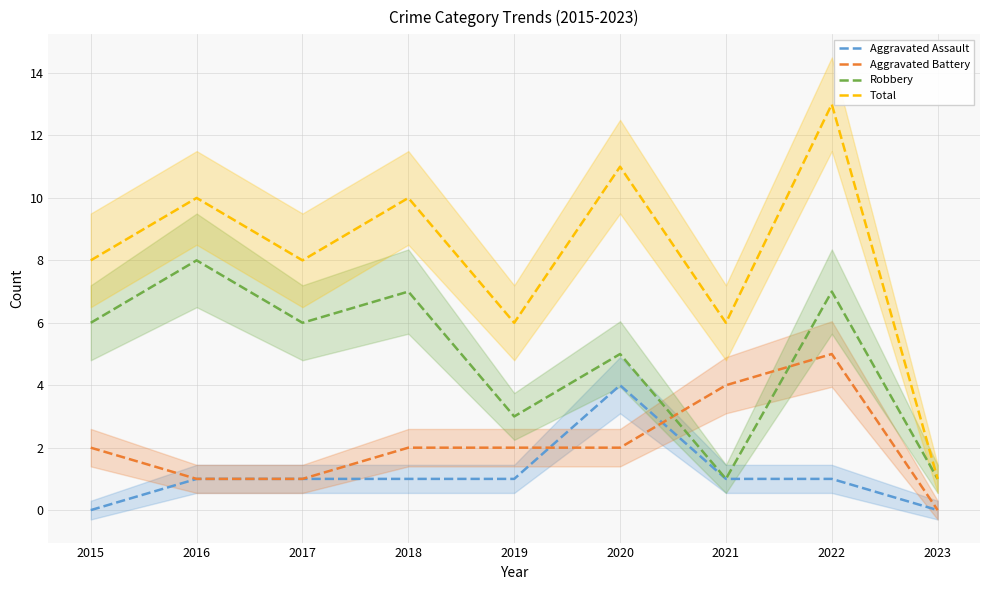

What is the difference between the maximum and minimum values in the Aggravated Battery series?

5